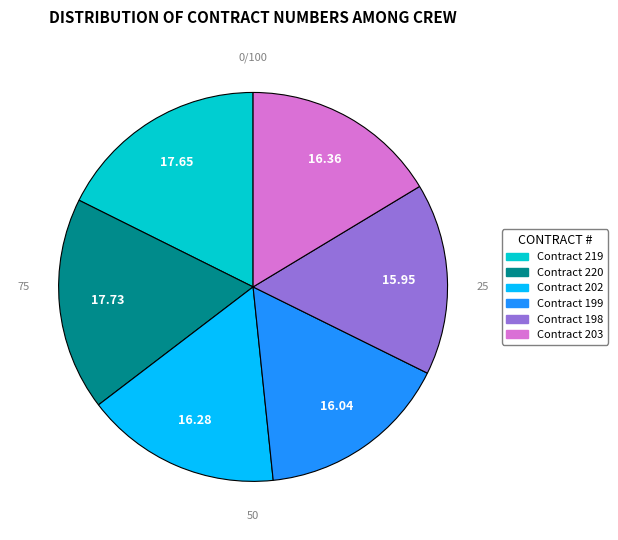

Approximately how many times larger is the value at Contract 219 compared to Contract 203?

1.1